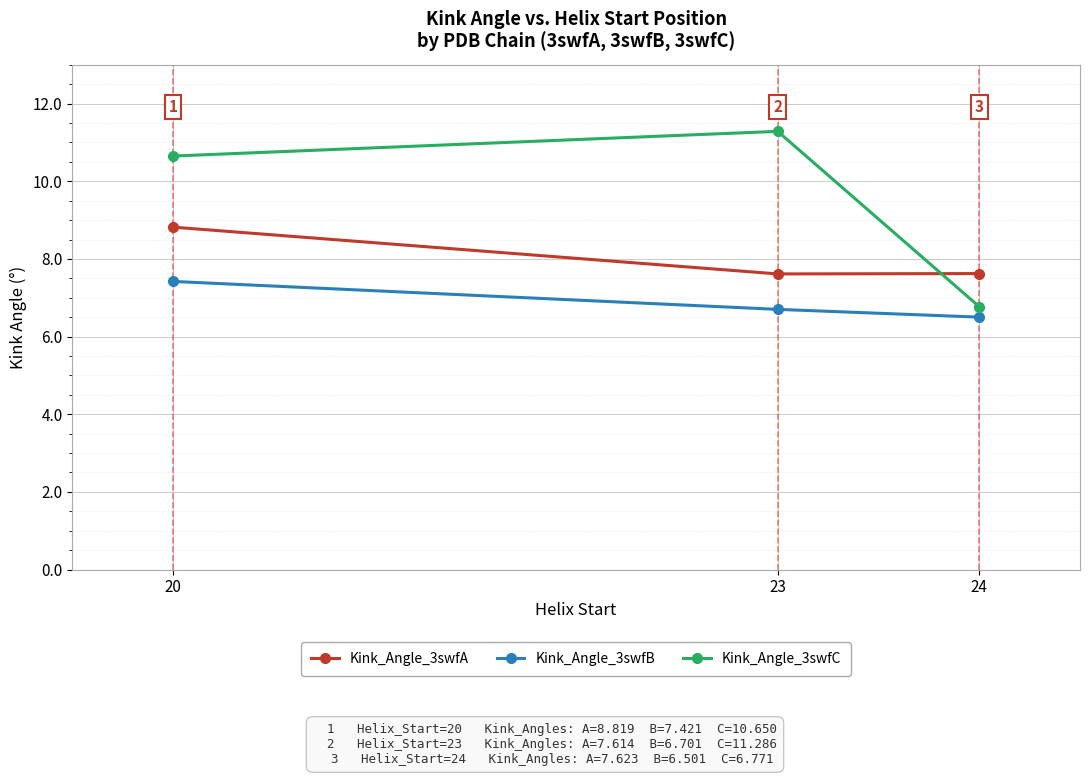

Which category has the highest value in the Kink_Angle_3swfC series?

23